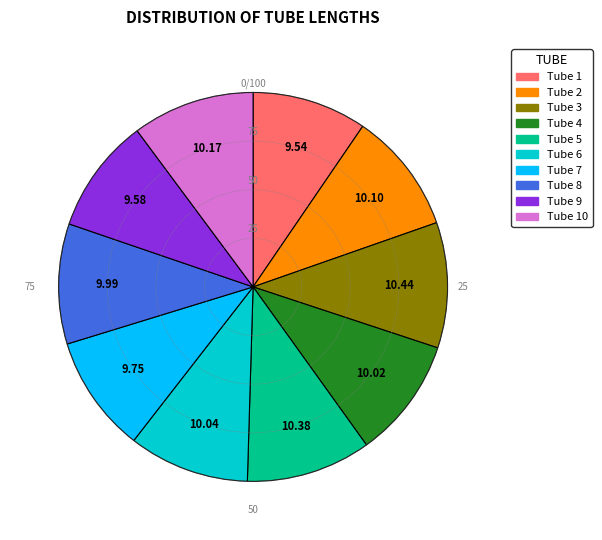

Does any single category account for the majority?

No